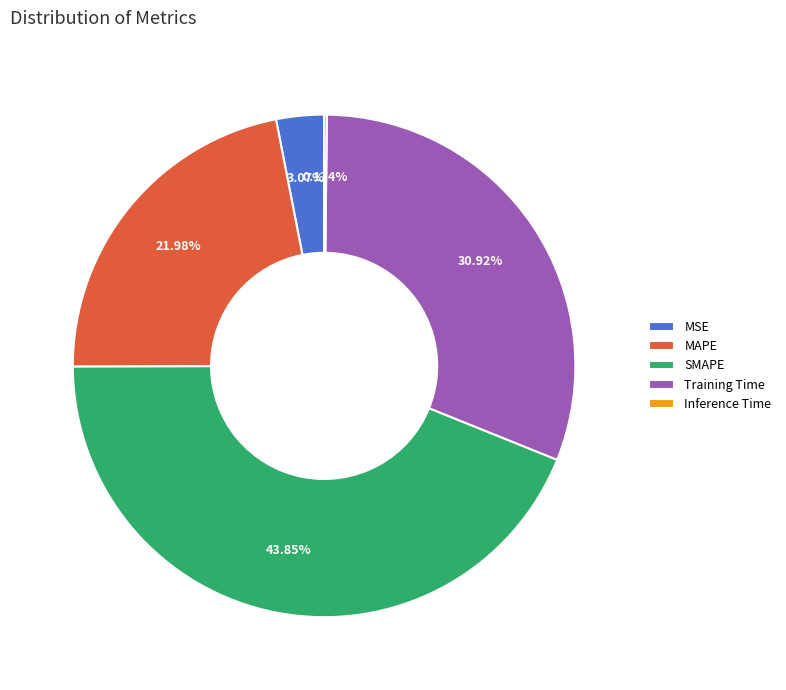

What is the ratio of the value at Training Time to the value at SMAPE?

0.7